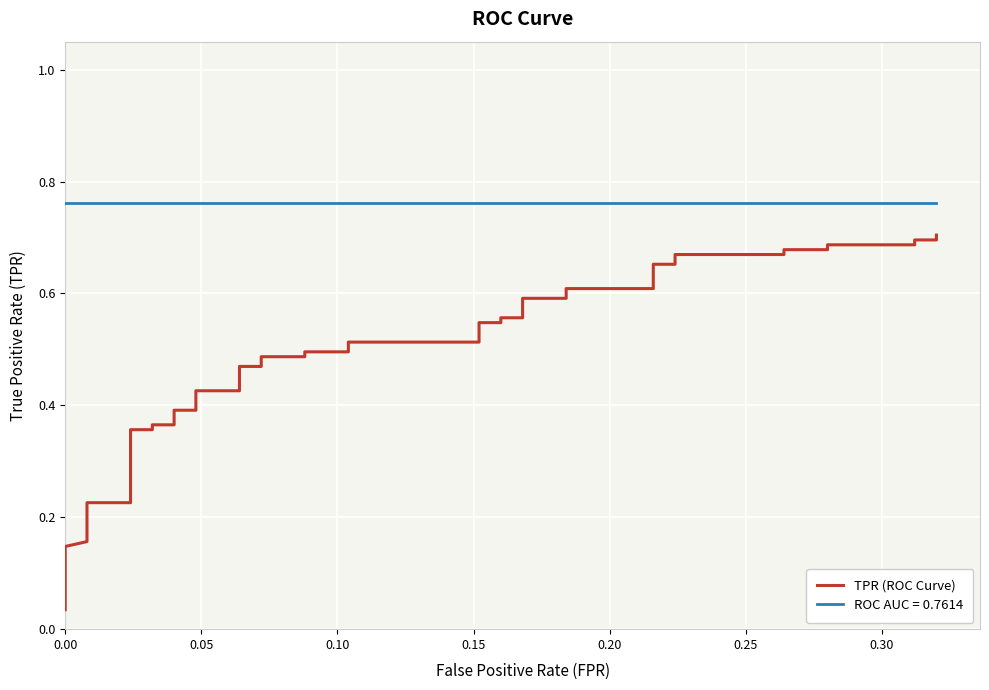

What is the sum of all values?

19.9